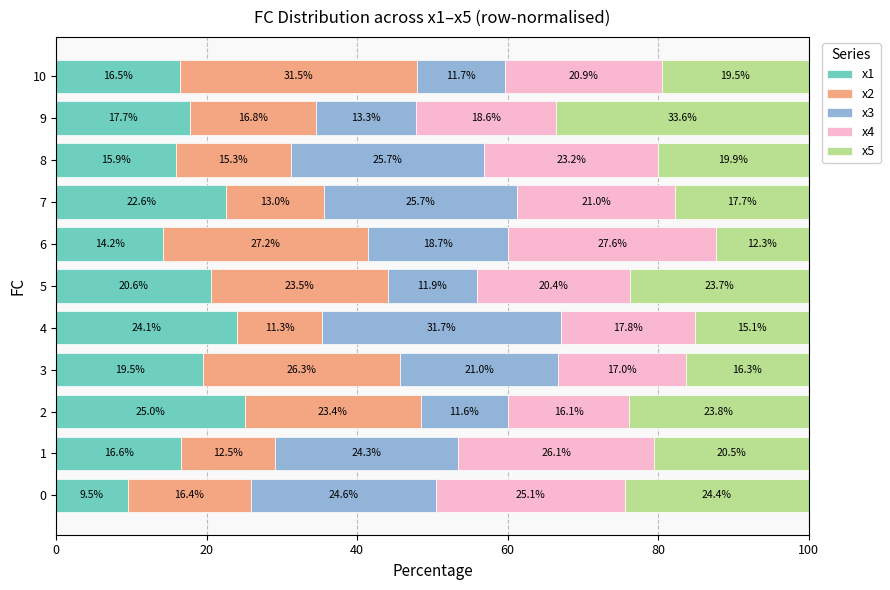

What is the difference between the second highest and minimum values in the x1 series?

14.6